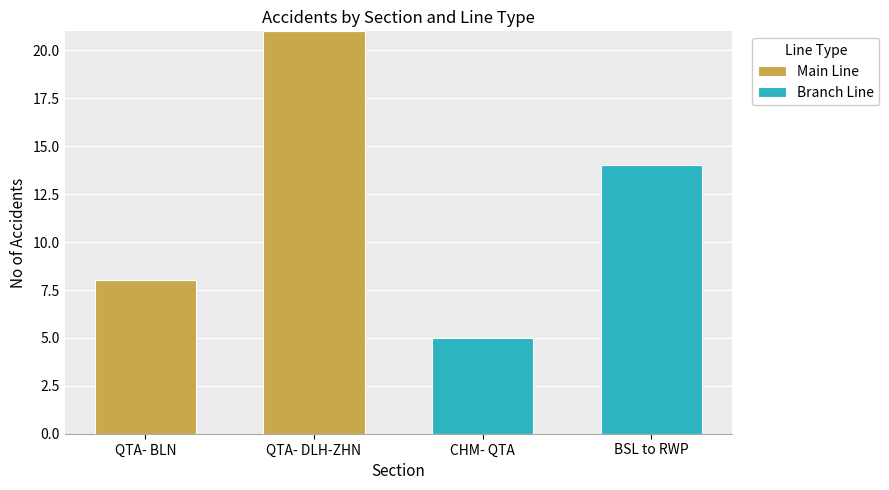

What is the total value across all series at BSL to RWP?

14